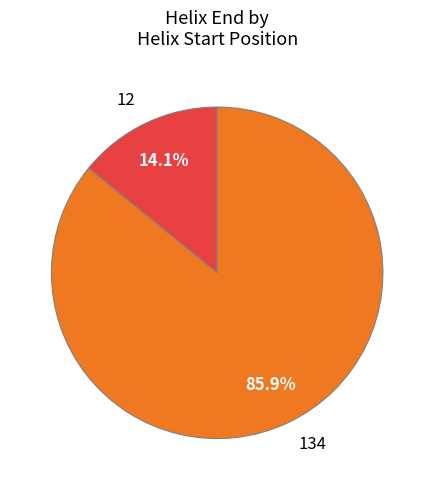

Is it true that 12 is 14% of the pie?

True